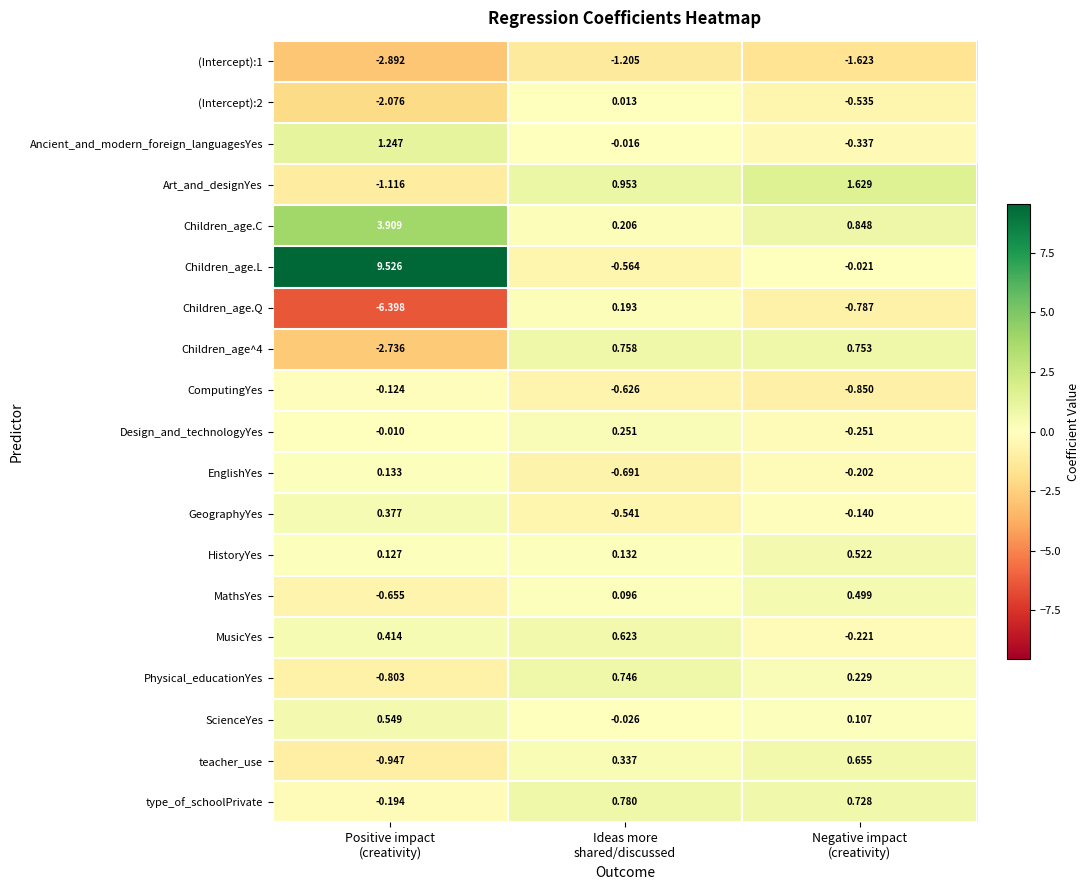

Which series has the largest range (max minus min)?

Children_age.L